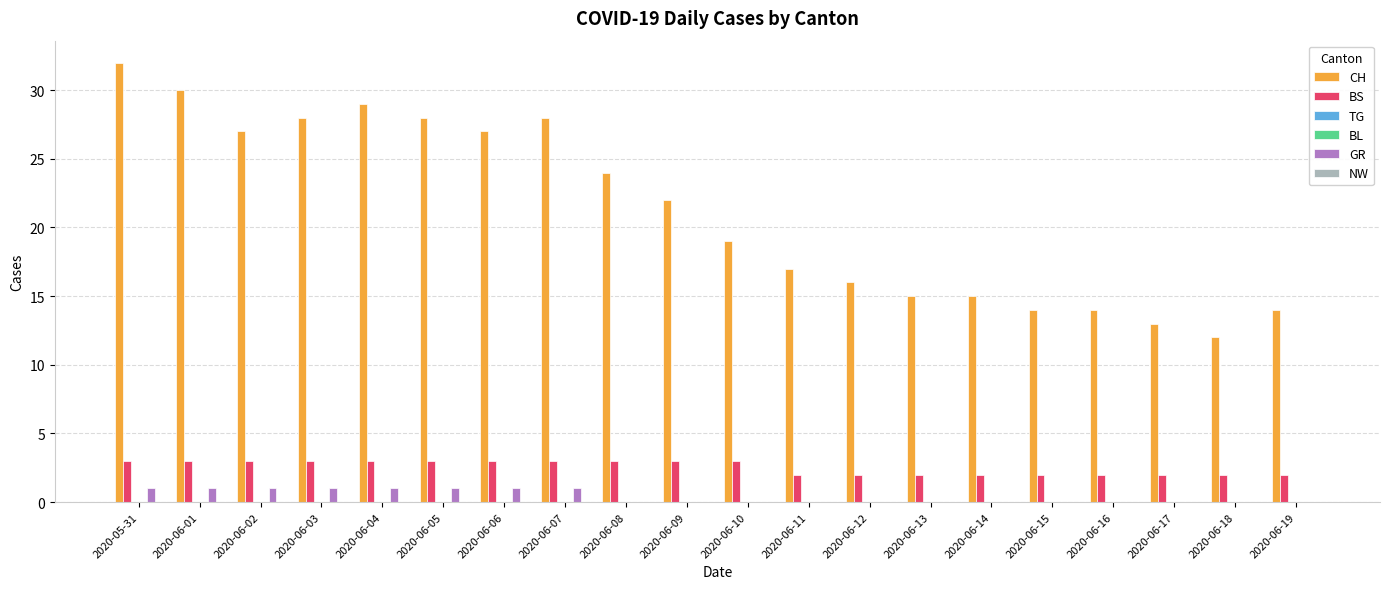

What are all the series names shown in the legend?

CH, BS, TG, BL, GR, NW